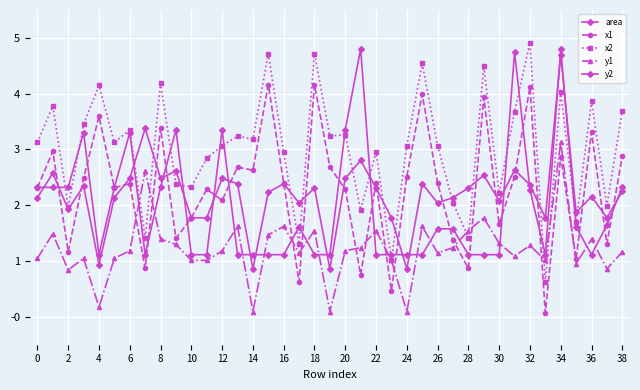

Count the number of data series in this chart.

5